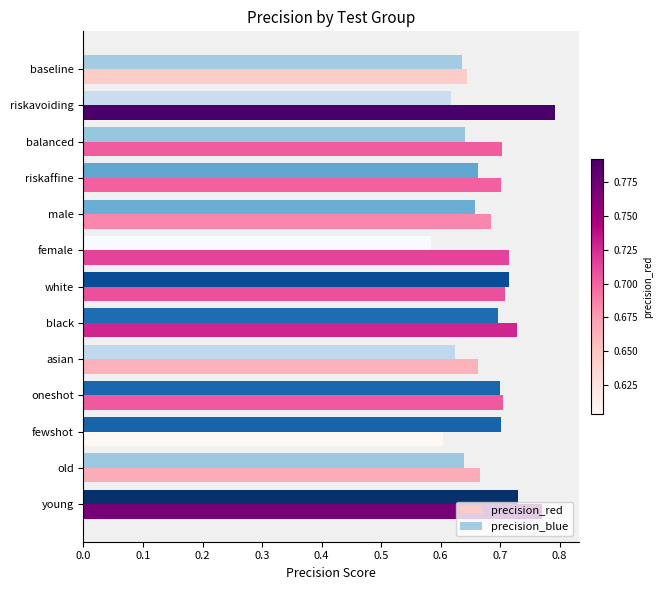

Rank the series by their maximum value, from highest to lowest.

precision_red, precision_blue